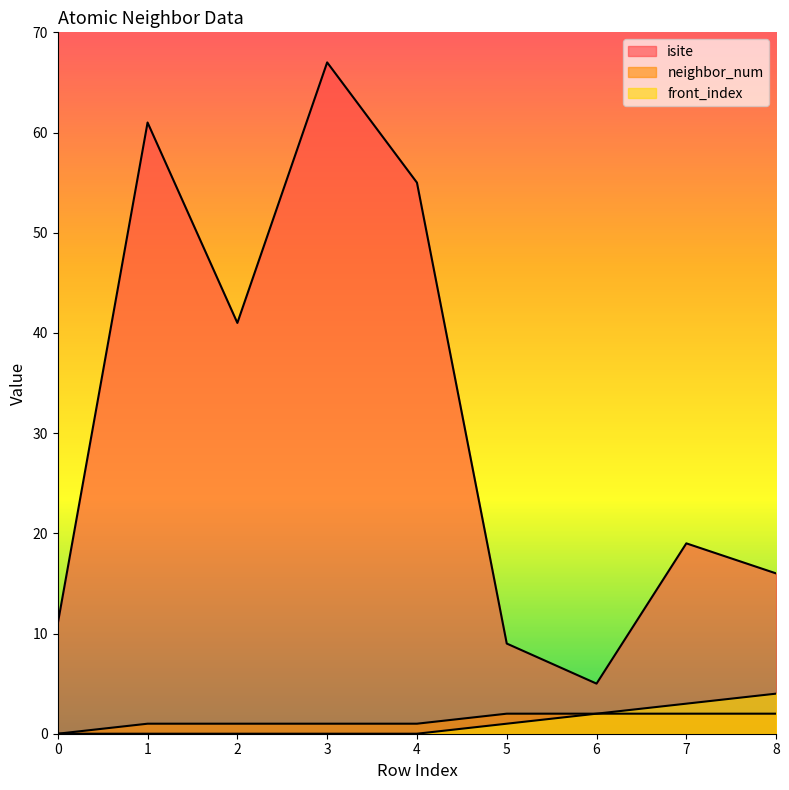

True or false: front_index has more than 2 points higher than both neighbors.

False